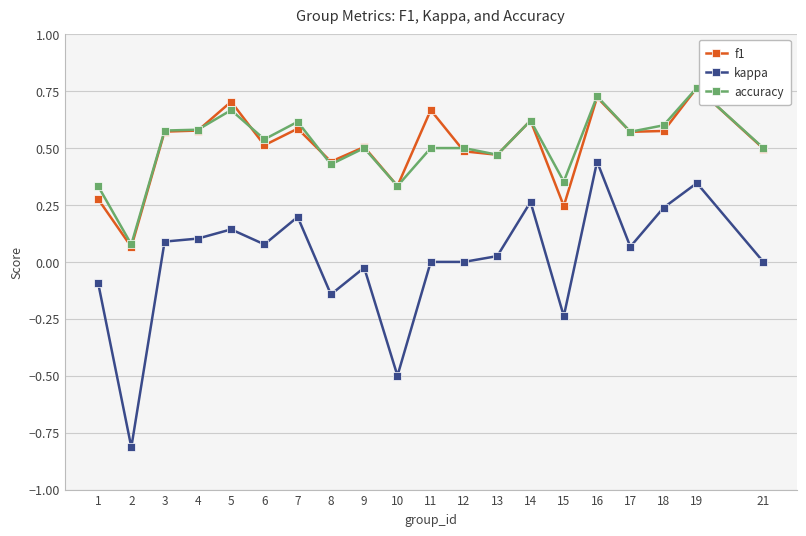

Does the chart have visible grid lines?

Yes